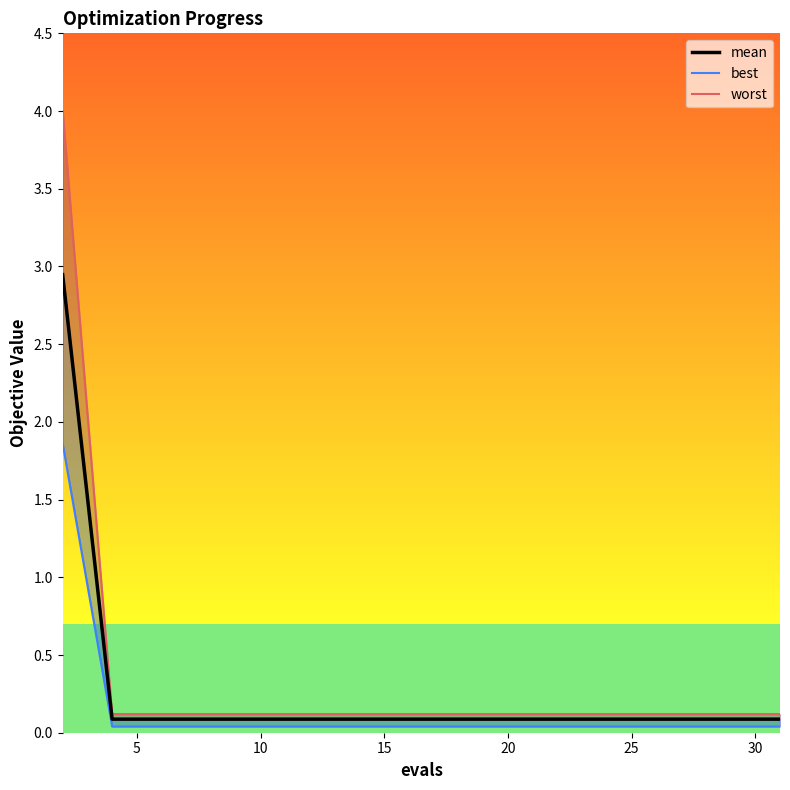

Between 10 and 30, which series saw the biggest shift?

worst